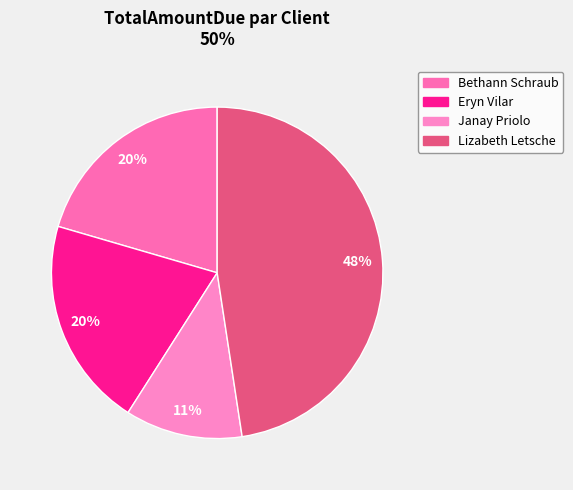

To the nearest percent, what is the combined percentage of Eryn Vilar and Janay Priolo?

32%